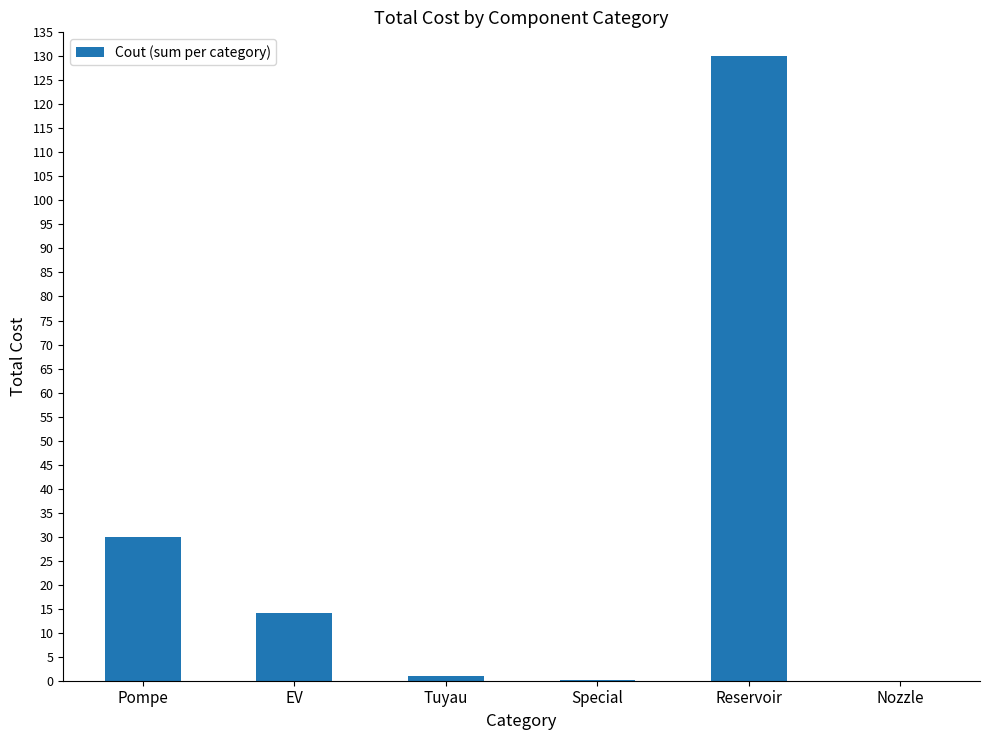

What is the greatest value displayed?

130.0